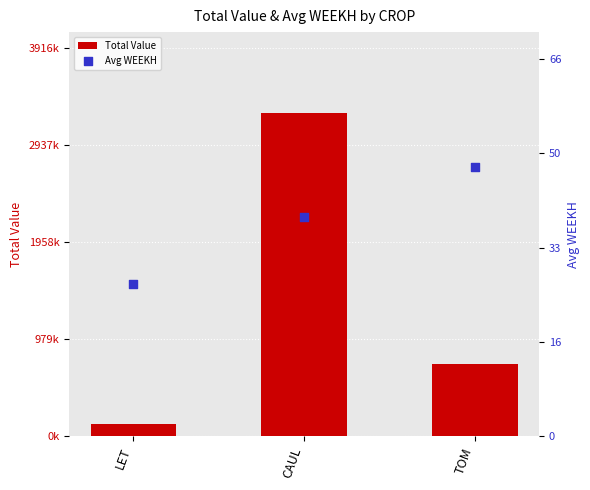

Which series contains the highest Y value?

Total Value